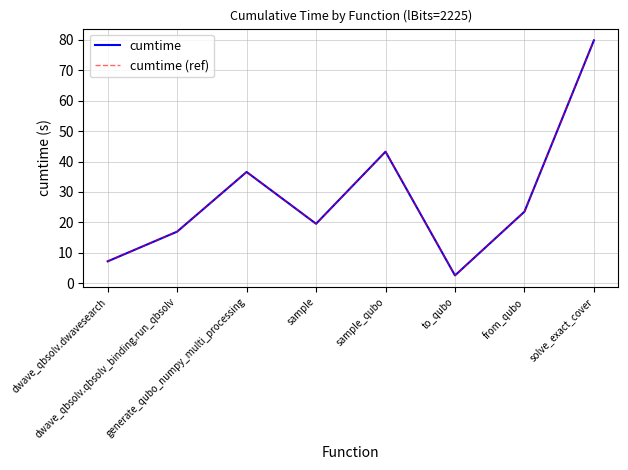

True or false: cumtime and cumtime (ref) intersect in this chart.

False